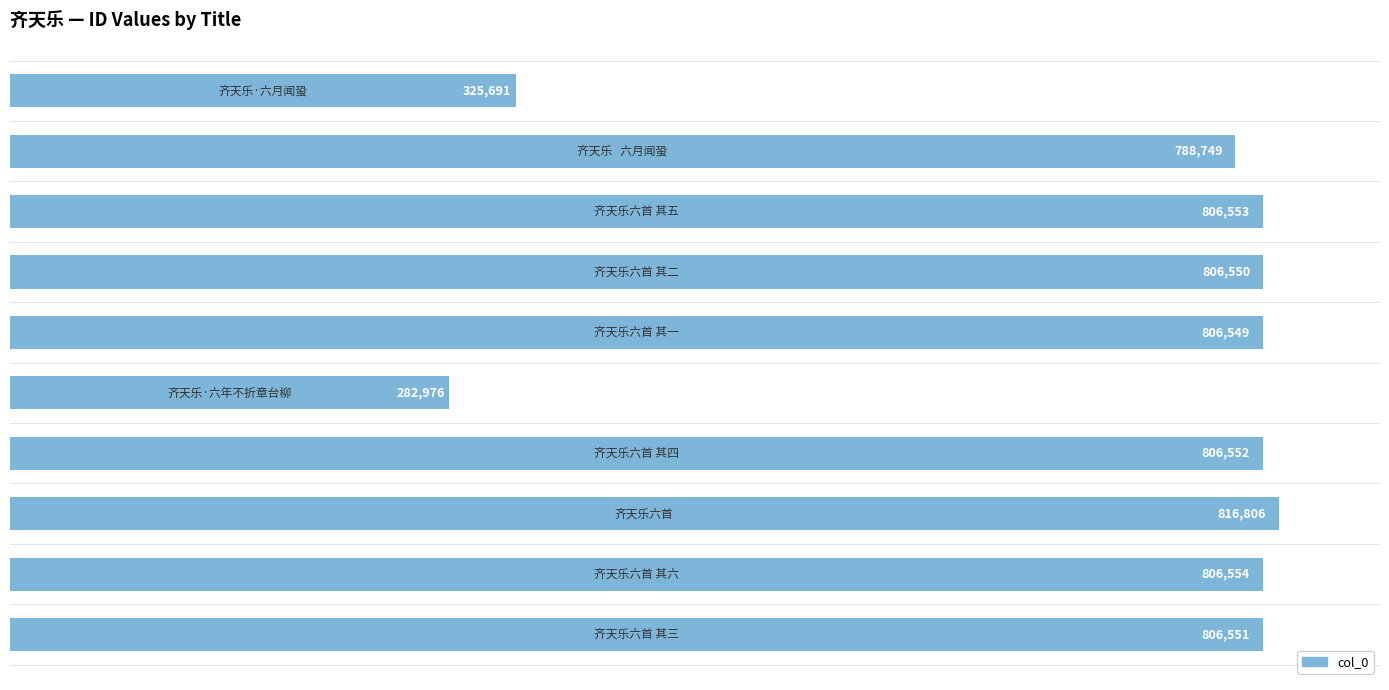

How many values are below 806551?

5